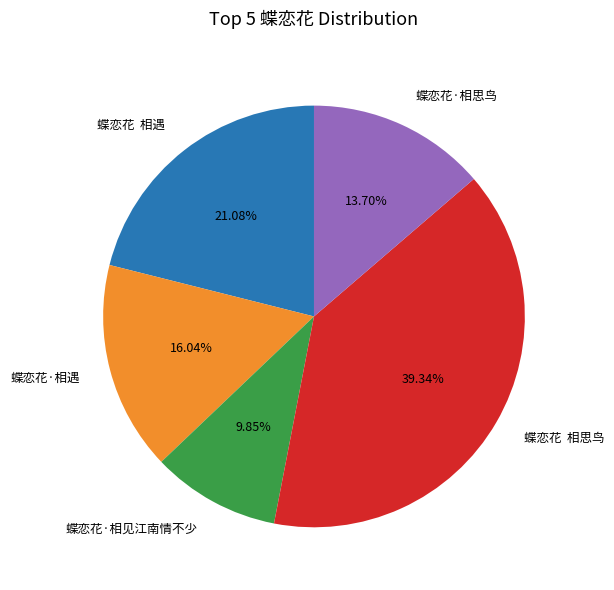

What is the ratio of the value at 蝶恋花·相遇 to the value at 蝶恋花·相见江南情不少?

1.6